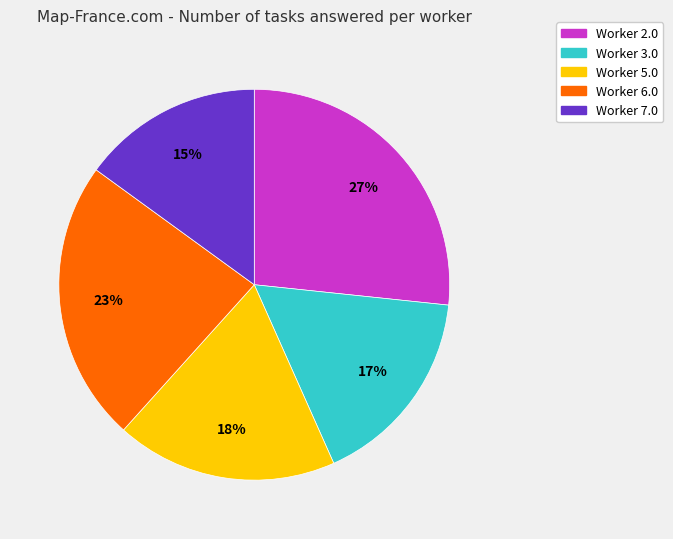

Is the sum of Worker 3.0 and Worker 5.0 greater than half?

No